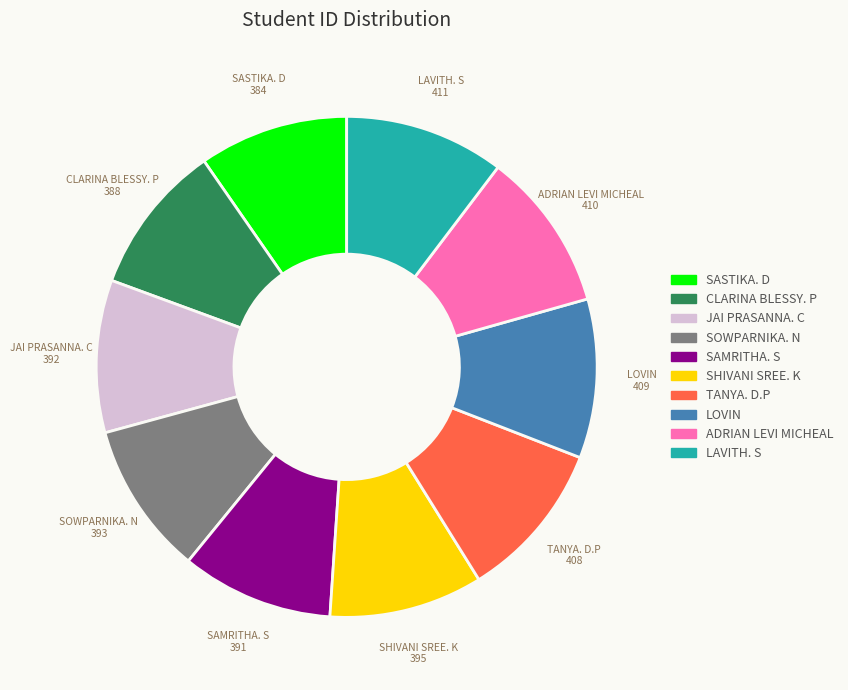

Does any single category account for the majority?

No